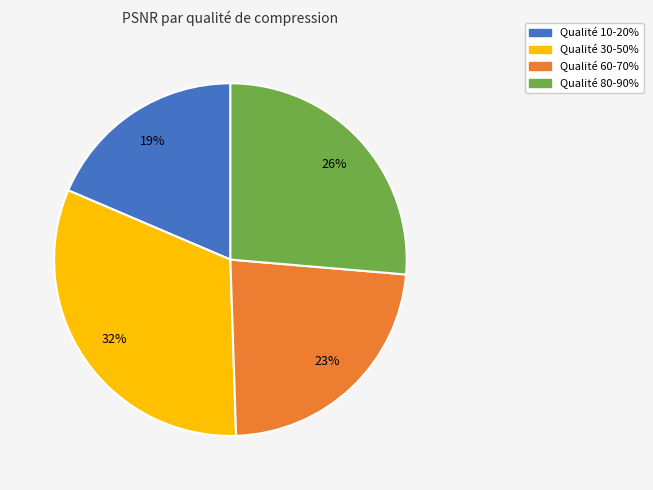

What percentage is the Qualité 60-70% slice, to the nearest percent?

23%